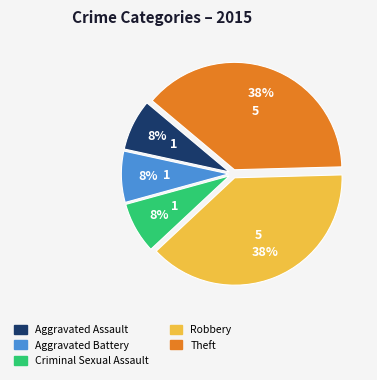

Combined, do Criminal Sexual Assault and Aggravated Assault account for over 50%?

No